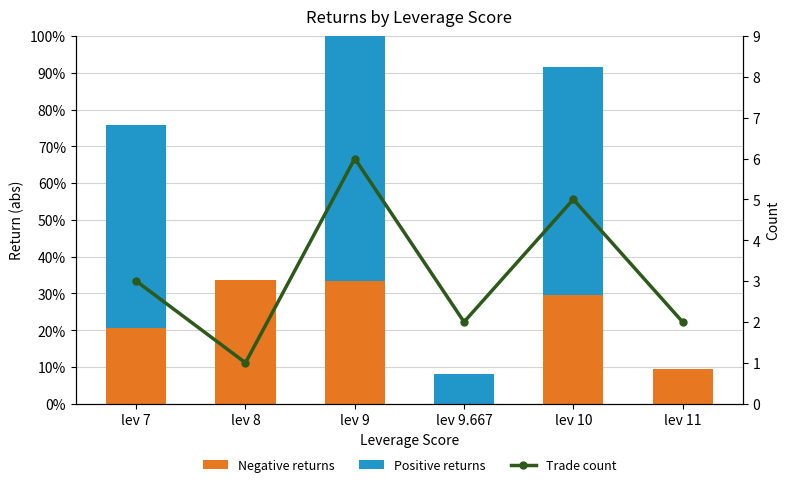

Which series changed the most between lev 8 and lev 9.667?

Trade count